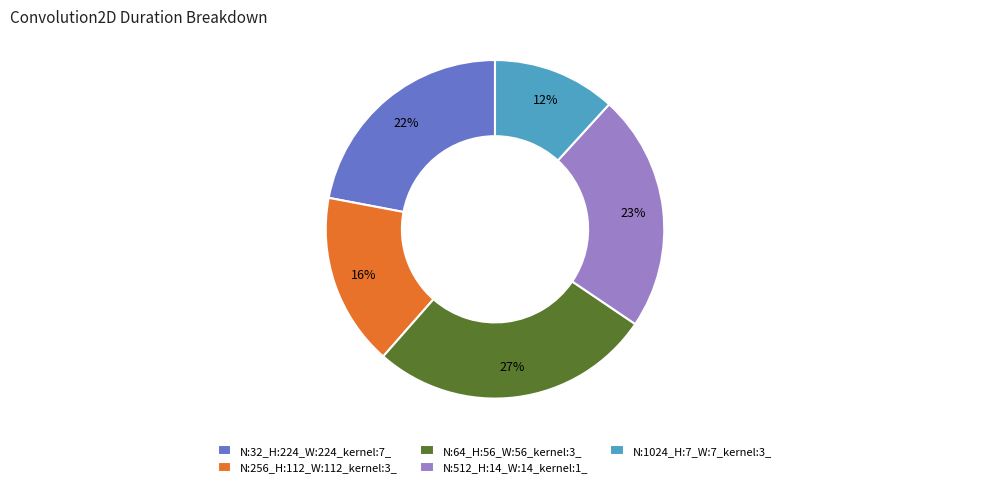

True or false: N:1024_H:7_W:7_kernel:3_ accounts for 12% of the total.

True